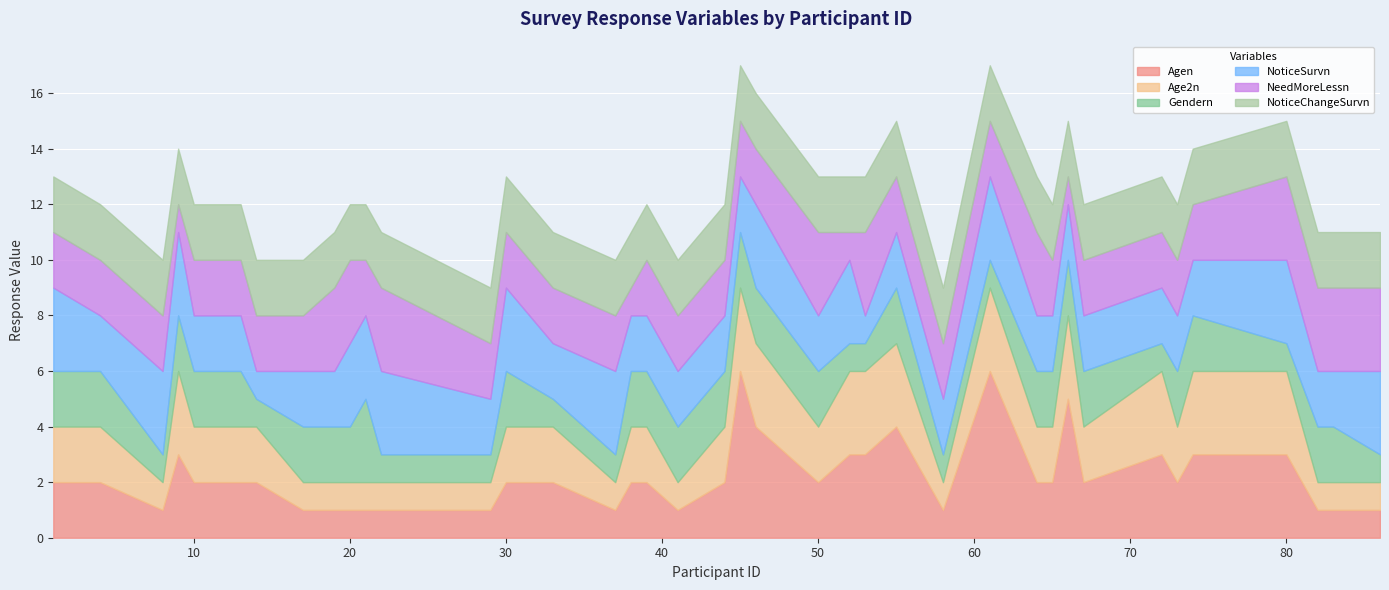

What is the average value of the Age2n series?

2